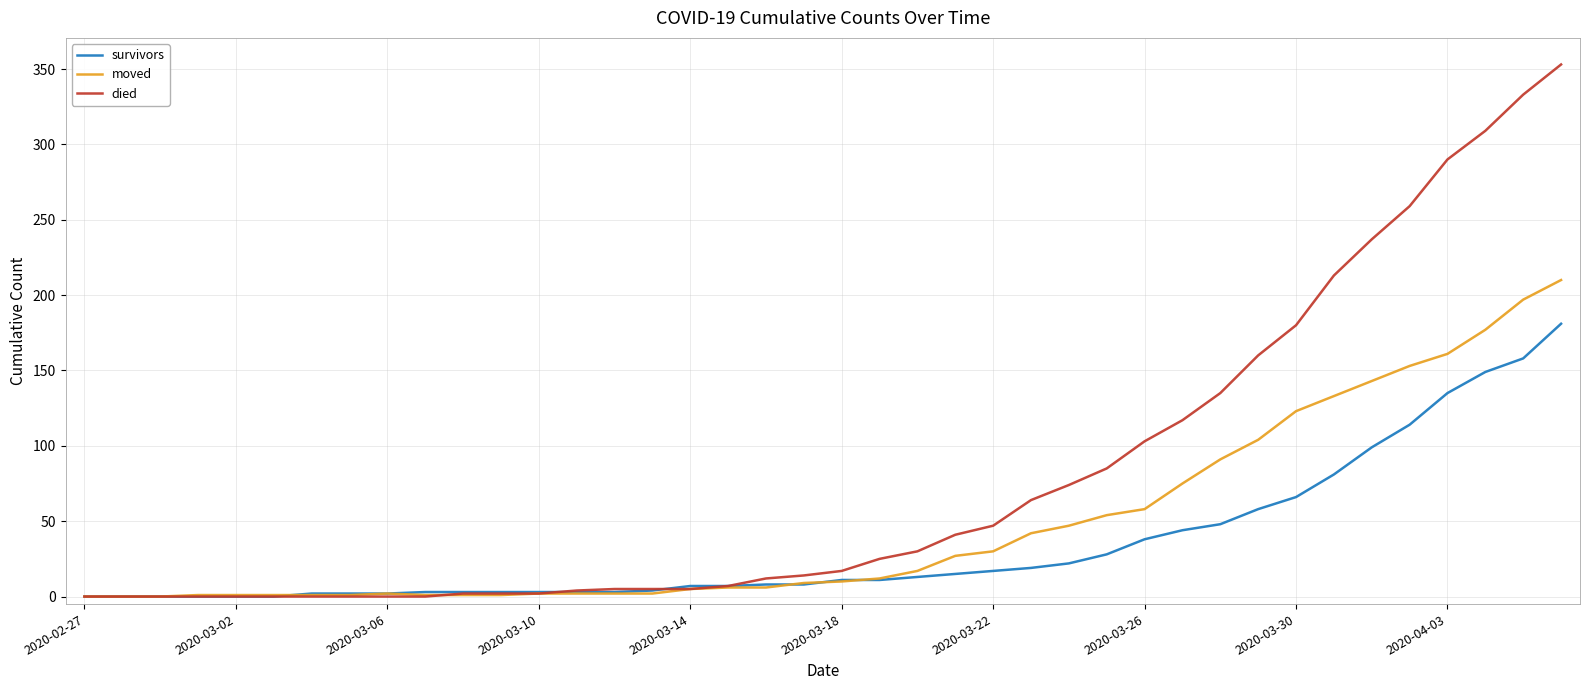

What is the greatest value displayed?

353